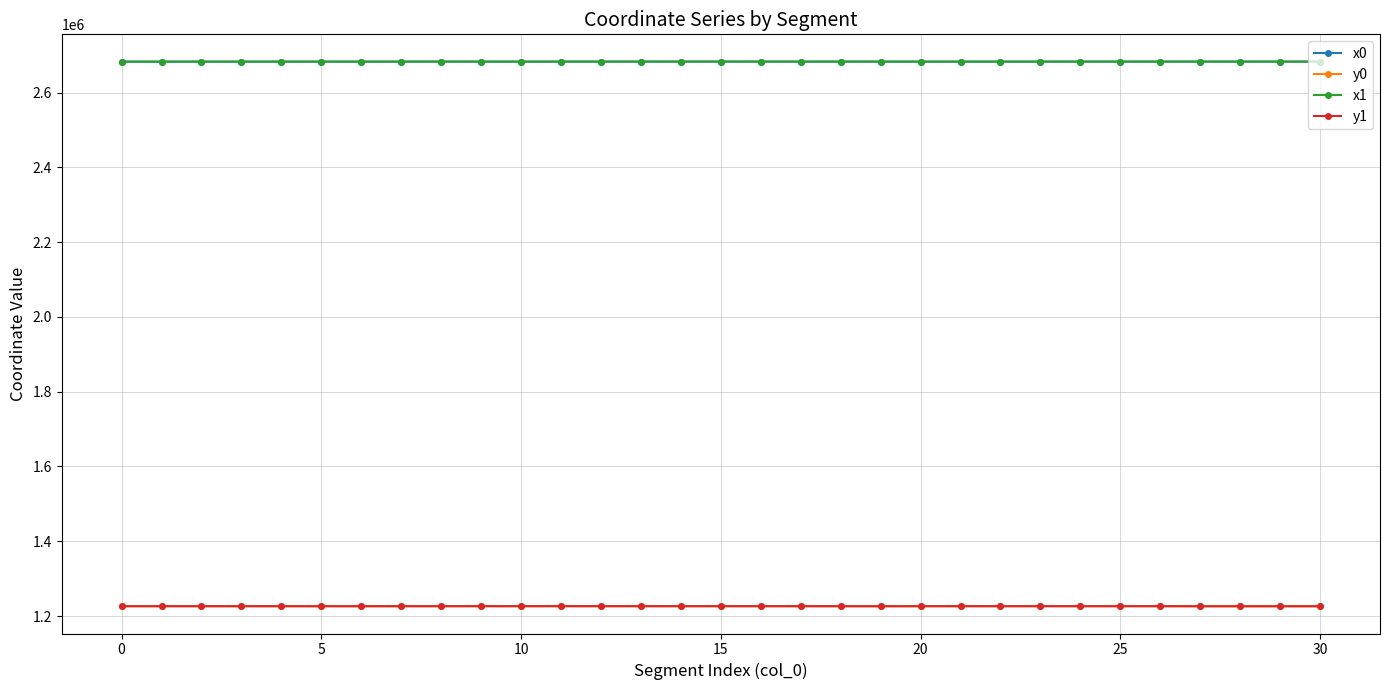

What is the smallest value displayed?

1226101.8